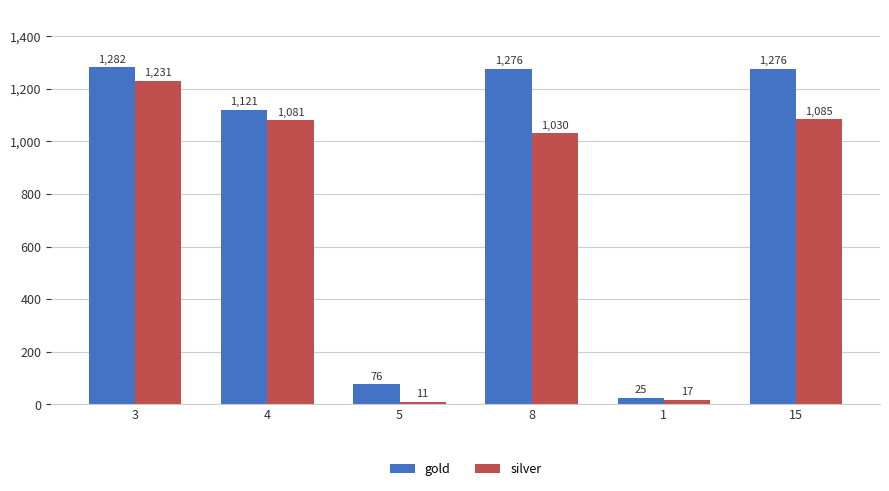

What is the label of the 3rd bar from the left?

5